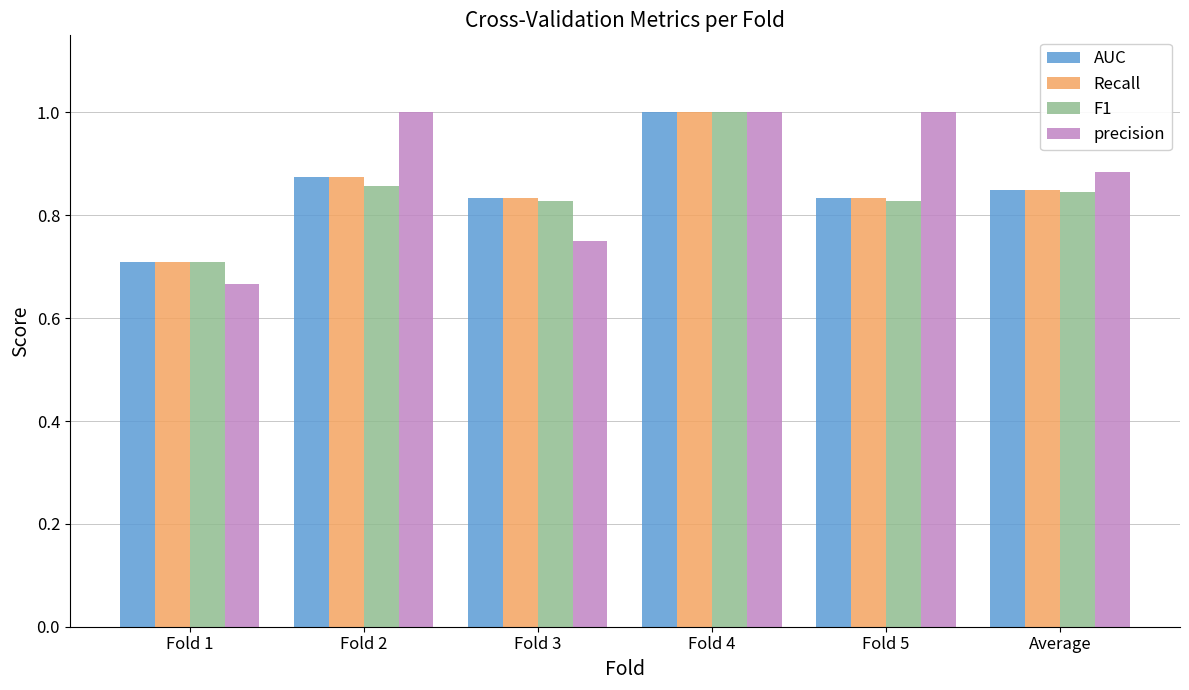

At which category is the sum across all series the highest?

Fold 4